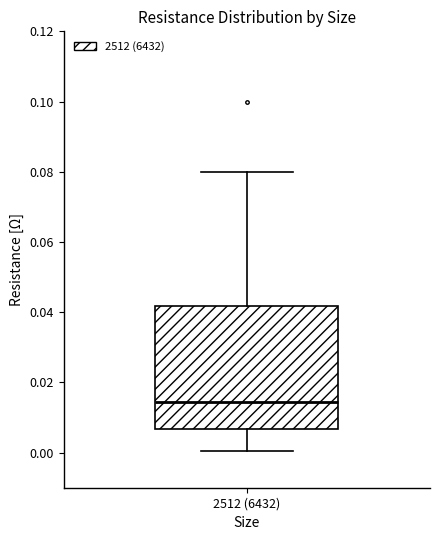

Transcribe this box plot: give where the median line is, the range the box spans, and where the two whiskers end, as read against the y-axis. The values are not printed on the chart, so give them approximately, as read against the axis.

median 0.014, box 0.006 to 0.042, whiskers 0.000 to 0.080